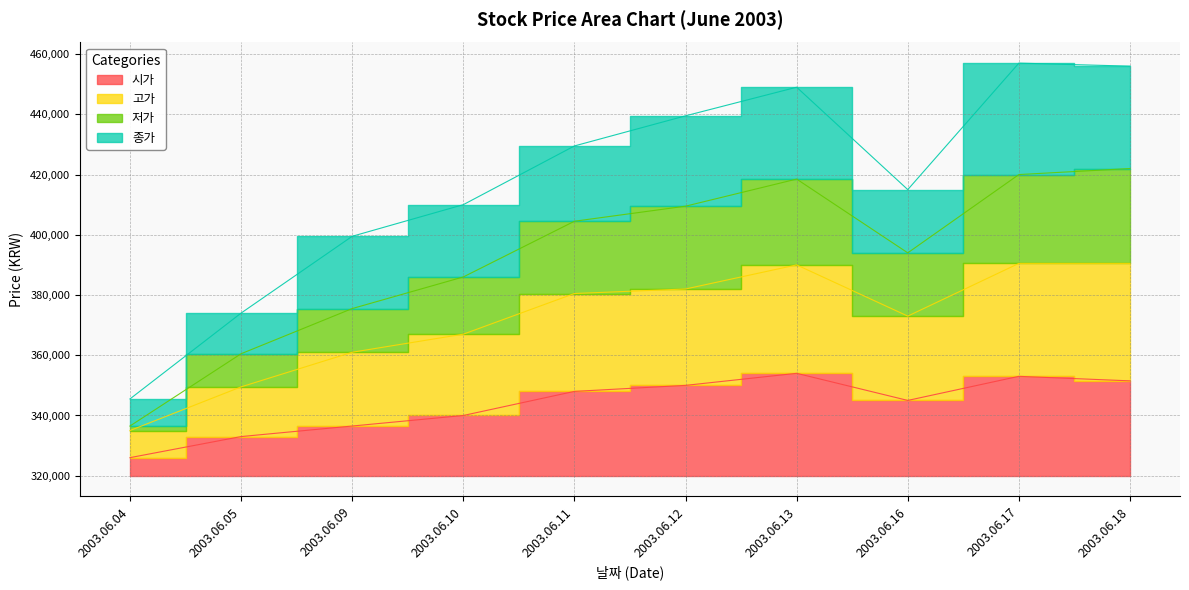

Where is the first local maximum for 저가?

2003.06.13